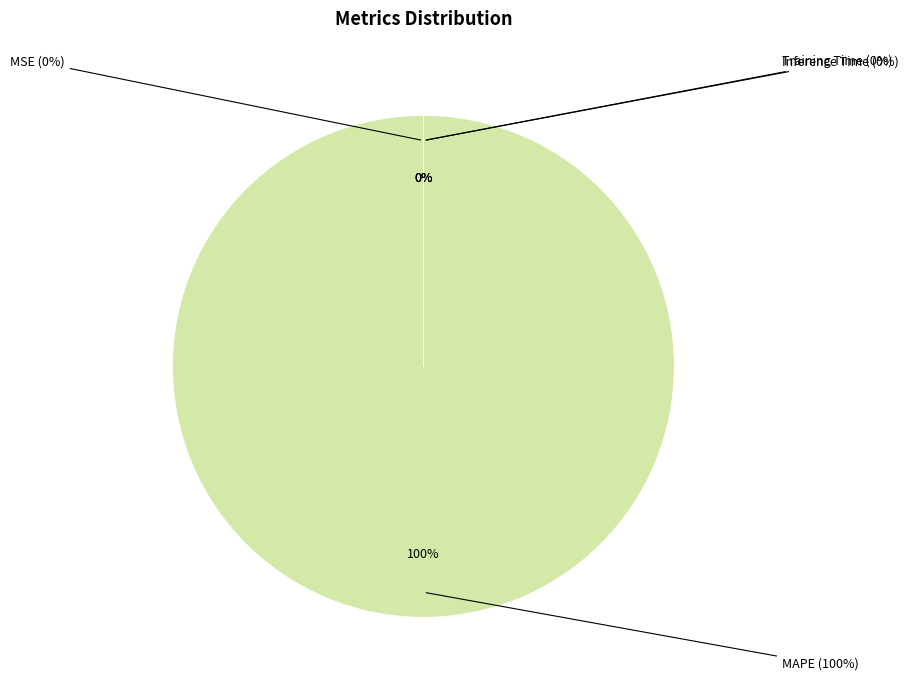

What is the largest slice in the pie chart?

MAPE